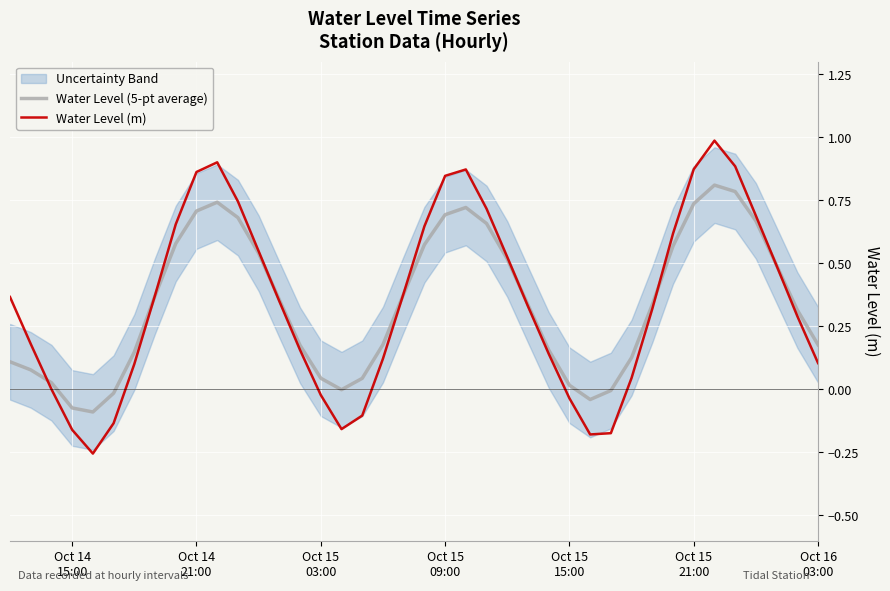

Which series has the widest spread of values?

Water Level (m)